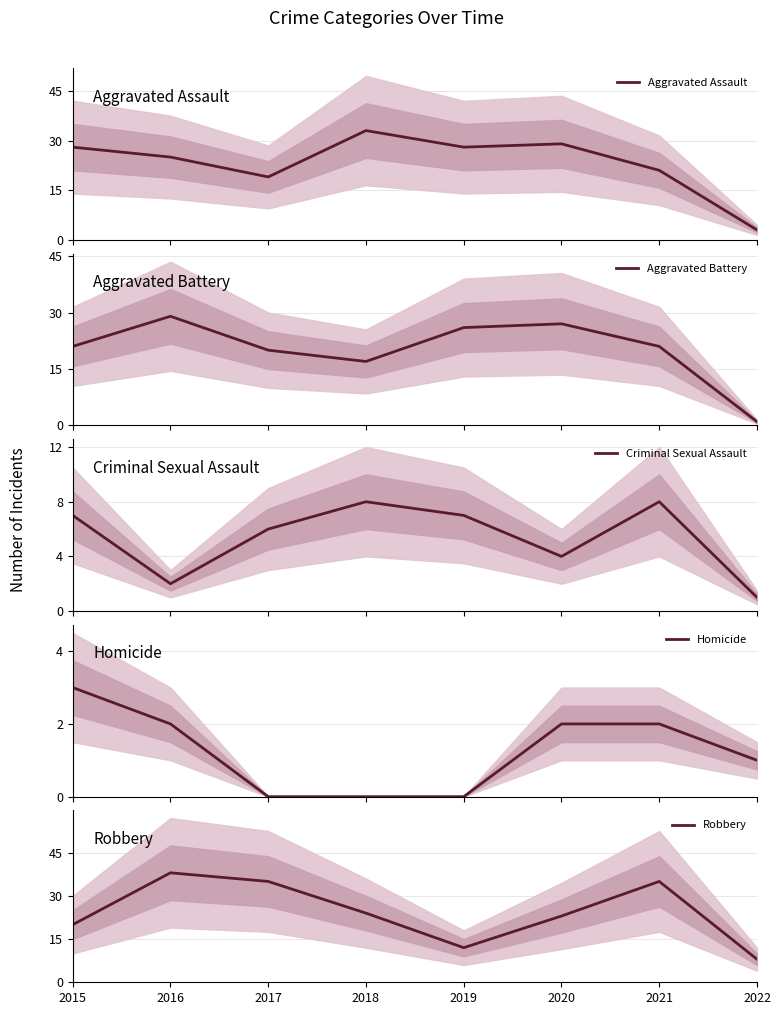

In Criminal Sexual Assault, how many points are higher than both neighbors (excluding endpoints)?

2